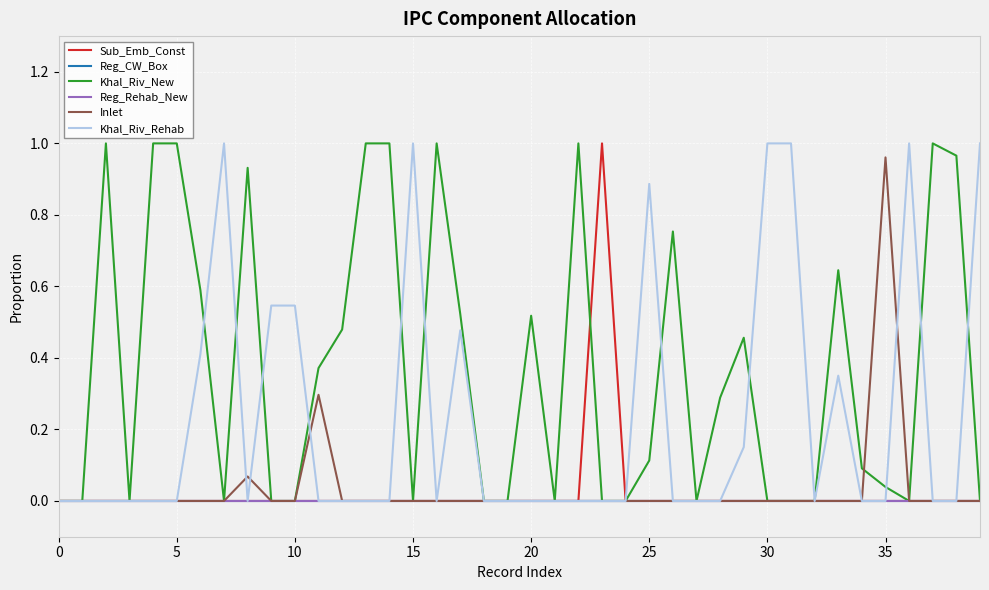

Does the chart have visible grid lines?

Yes